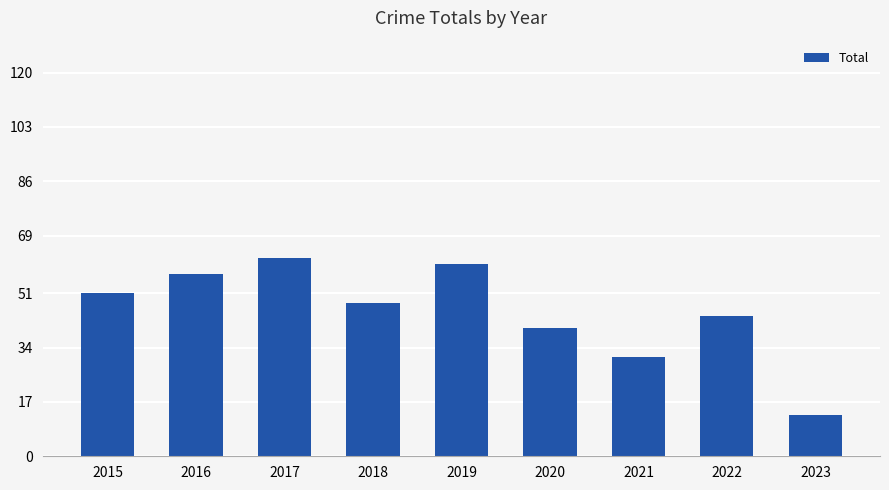

How many series are shown in this chart?

1